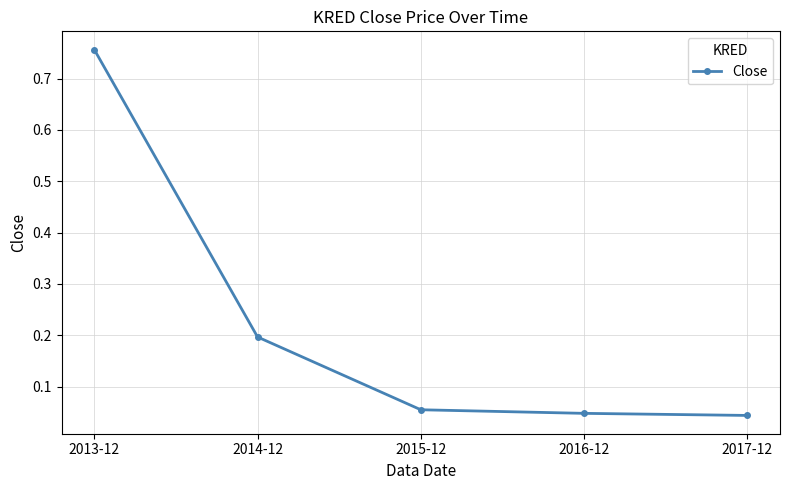

True or false: there are more than 2 points higher than both neighbors.

False